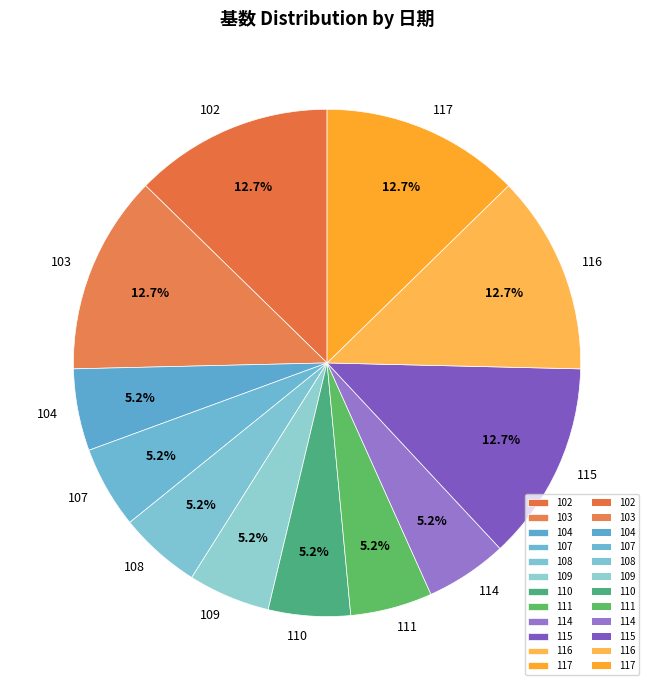

Do 110 and 111 together represent more than half of the pie?

No